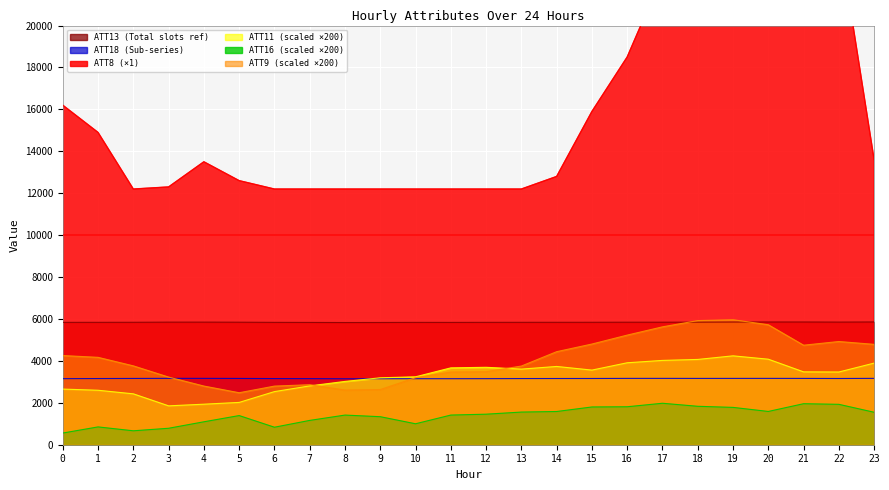

True or false: ATT8 and ATT13 cross at least once.

False